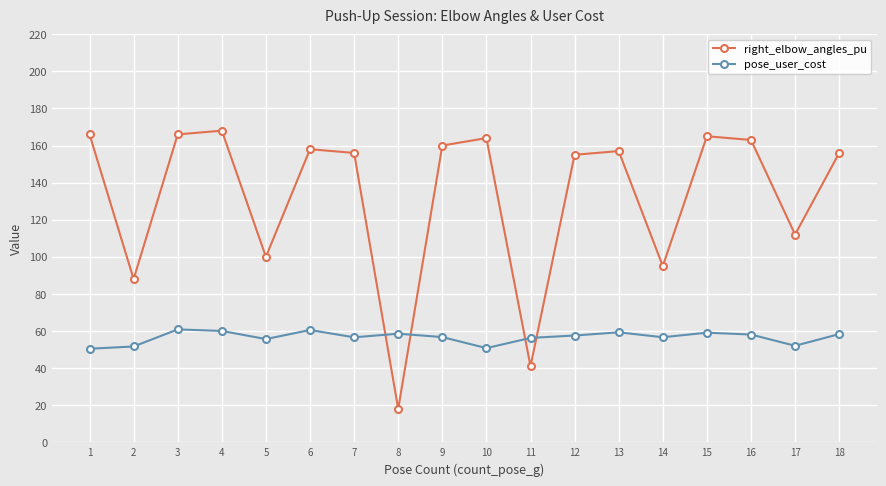

How many intersections are there between right_elbow_angles_pu and pose_user_cost?

4